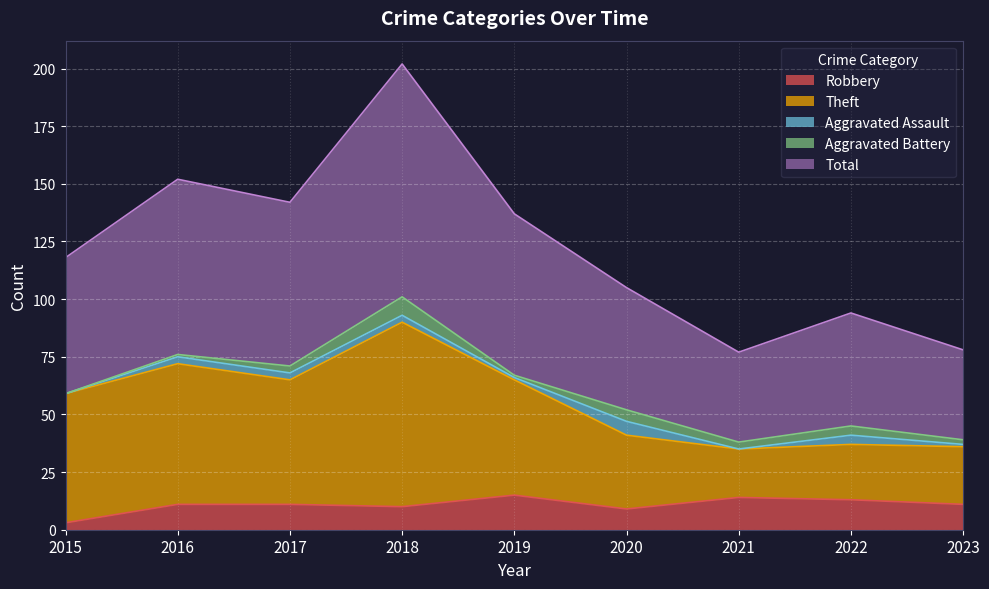

Where is Robbery nearest to the value 9?

2020